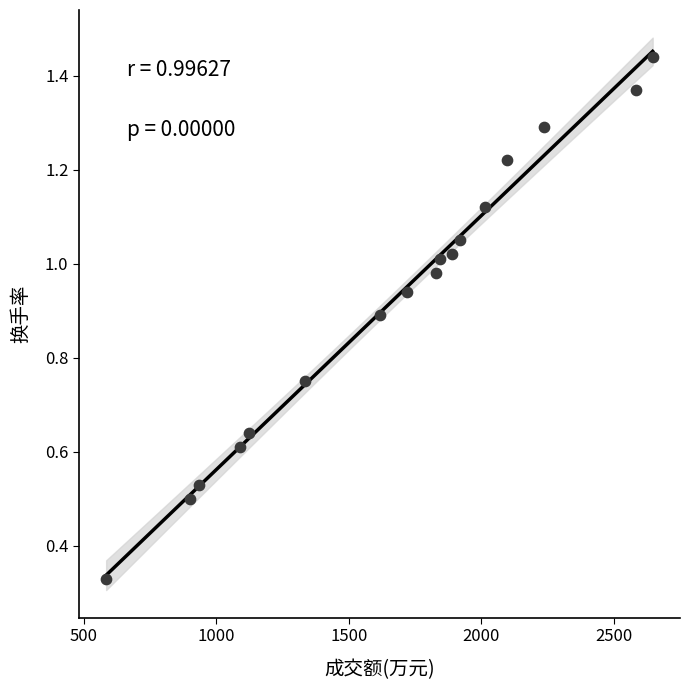

What is the range of X values (max minus min)?

2063.0